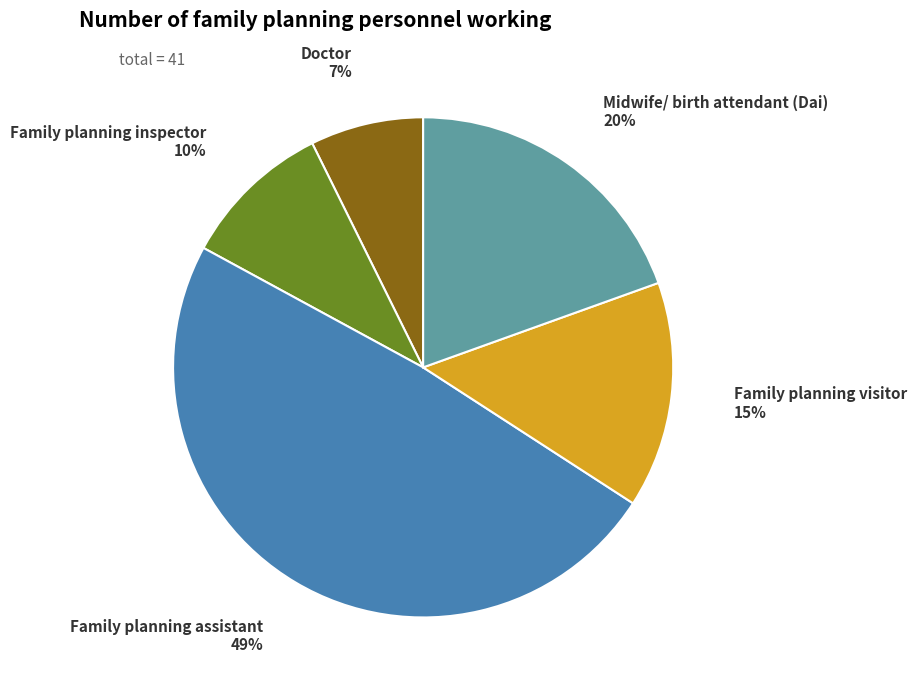

Is there any slice that represents more than half of the pie?

No